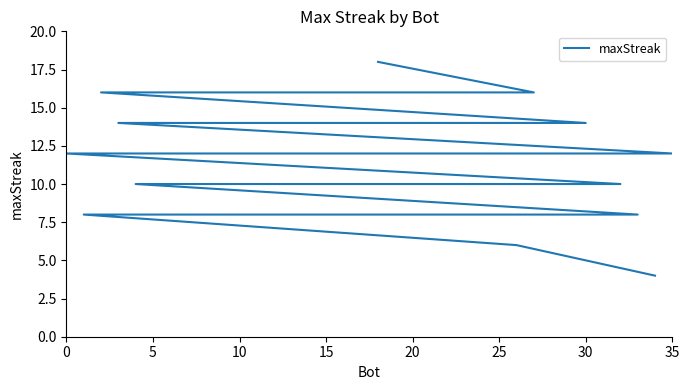

Is it true that the value at 20 is 16?

True